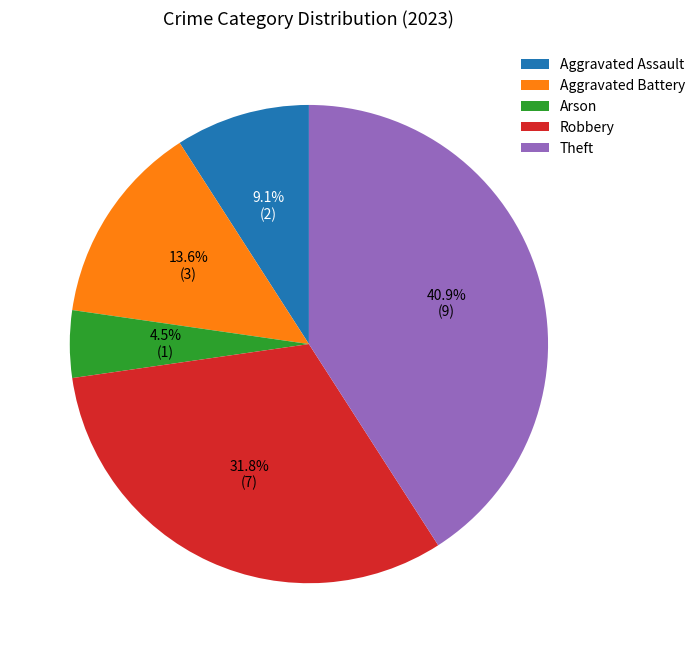

Is there a majority slice in this chart?

No